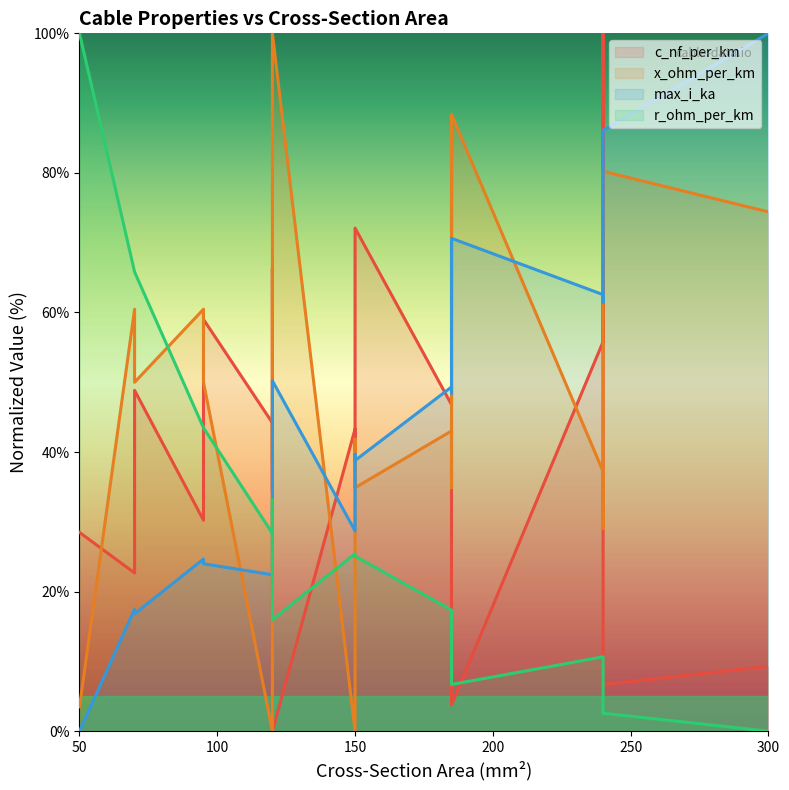

Reading left to right, extract all data points from this chart.

c_nf_per_km: 28.5	22.7	48.8	30.2	59.0	44.2	34.3	66.3	0.0	43.3	40.1	72.1	46.8	85.5	3.8	55.8	100.0	6.7	9.3
x_ohm_per_km: 3.5	60.5	50.0	60.5	50.0	0.0	45.3	38.4	100.0	0.0	41.9	34.9	43.0	34.9	88.4	37.2	29.1	80.2	74.4
max_i_ka: 0.0	17.5	16.8	24.7	24.0	22.4	31.6	30.9	50.2	28.7	39.7	38.8	49.3	48.4	70.6	62.6	61.4	86.1	100.0
r_ohm_per_km: 100.0	65.8	65.8	43.5	43.5	28.4	33.2	33.2	16.0	25.4	25.1	25.1	17.4	17.4	6.7	10.7	10.7	2.6	0.0